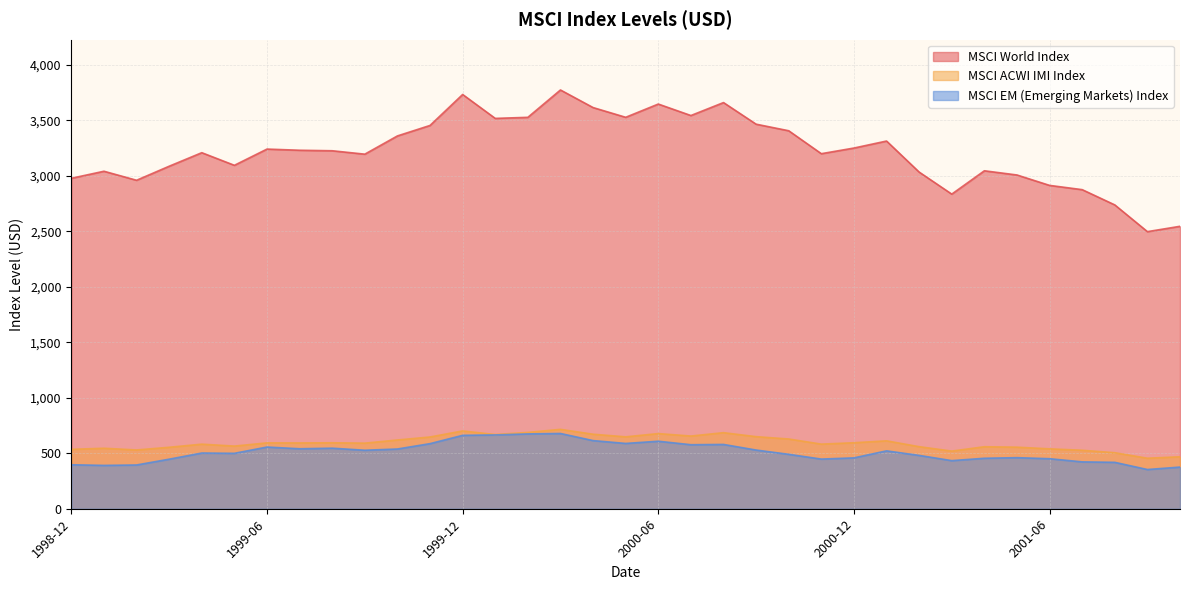

What position from the left is 2000-06?

19